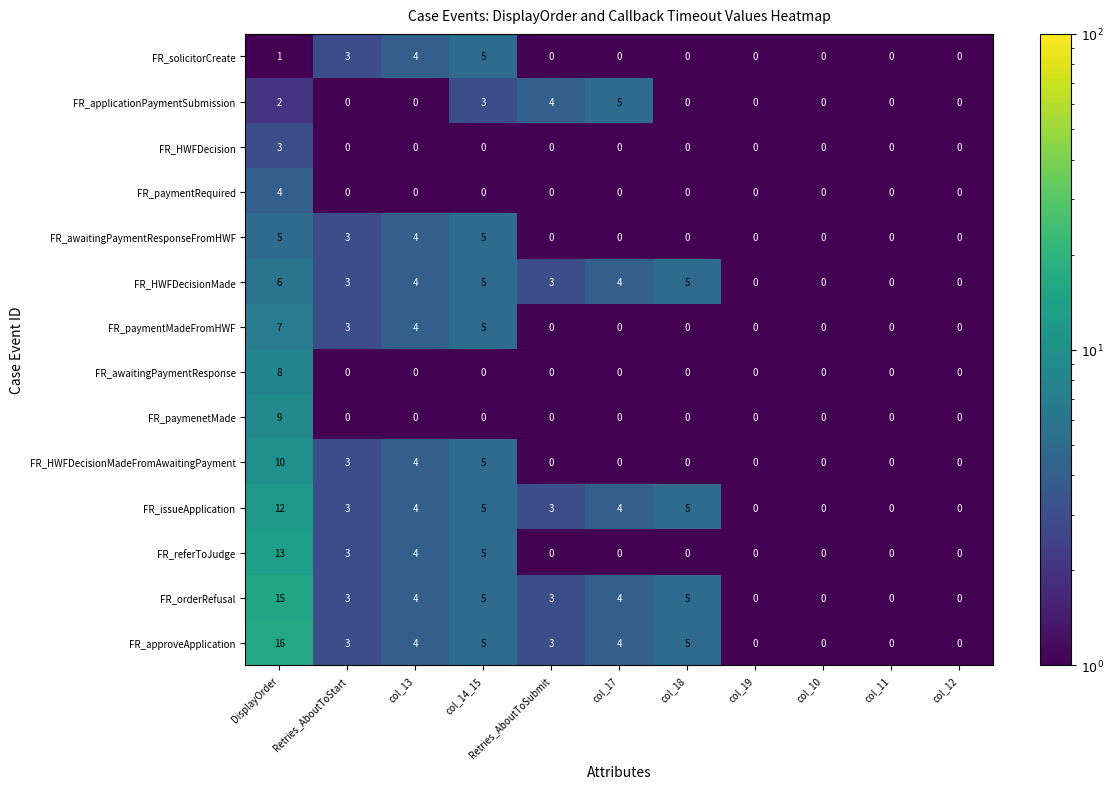

The FR_paymentRequired series shows 1 at Retries_AboutToStart. True or false?

False